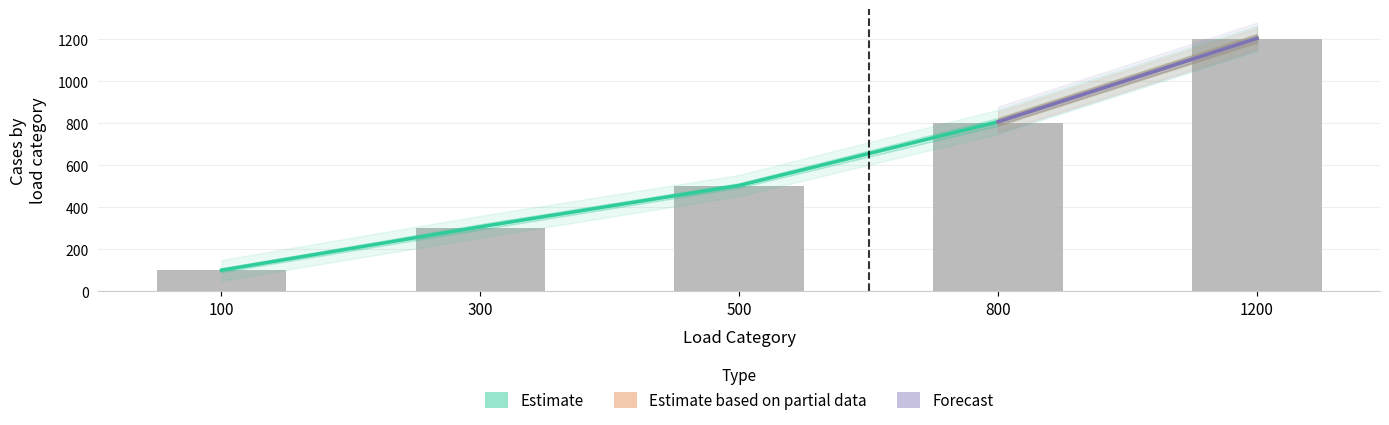

Which category has the highest value across all series?

1200